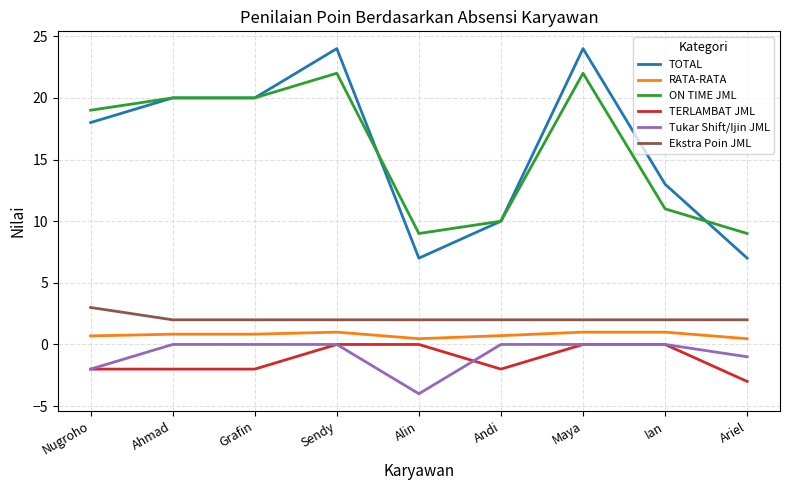

What are all the series names shown in the legend?

TOTAL, RATA-RATA, ON TIME JML, TERLAMBAT JML, Tukar Shift/Ijin JML, Ekstra Poin JML